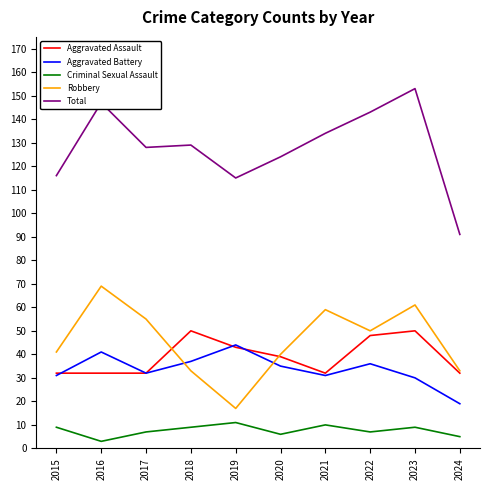

Which category has the highest value across all series?

2023